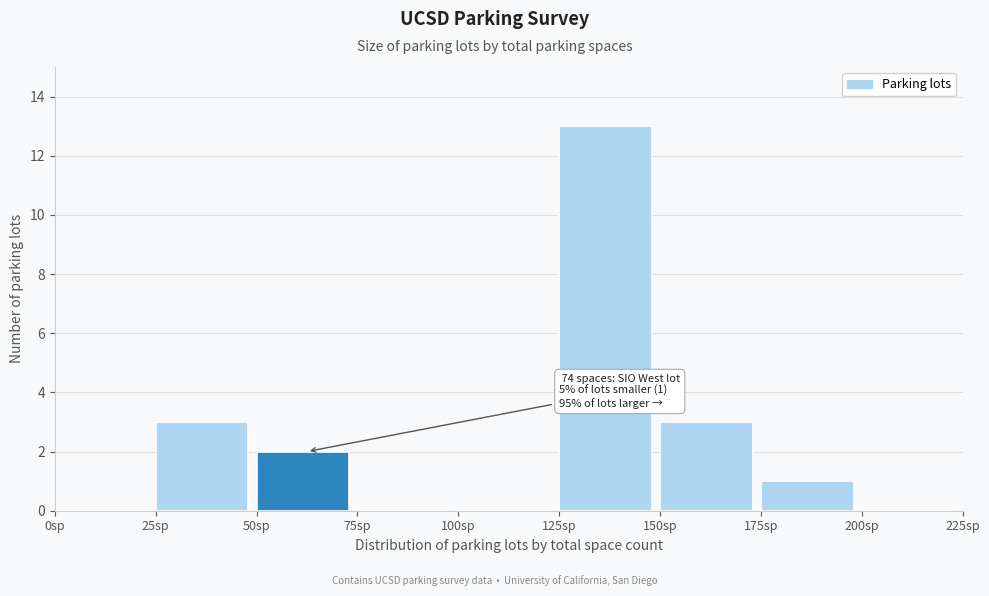

Which range on the x-axis has the tallest bar?

125 to 150